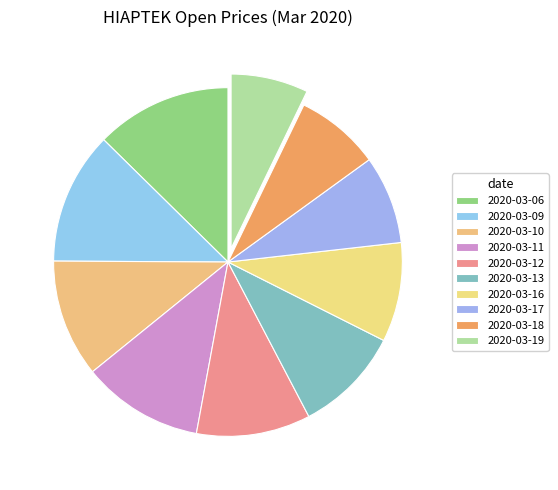

Is 2020-03-17 the majority of the pie?

No